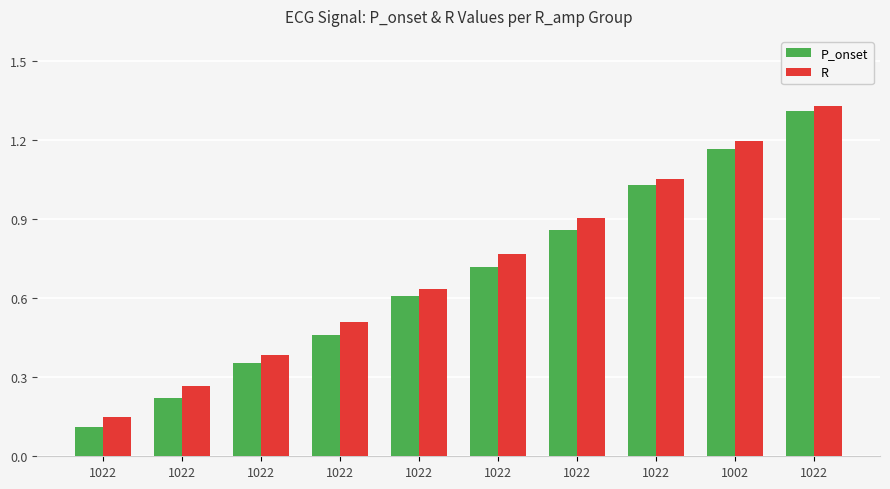

How many bars are there in each group?

2